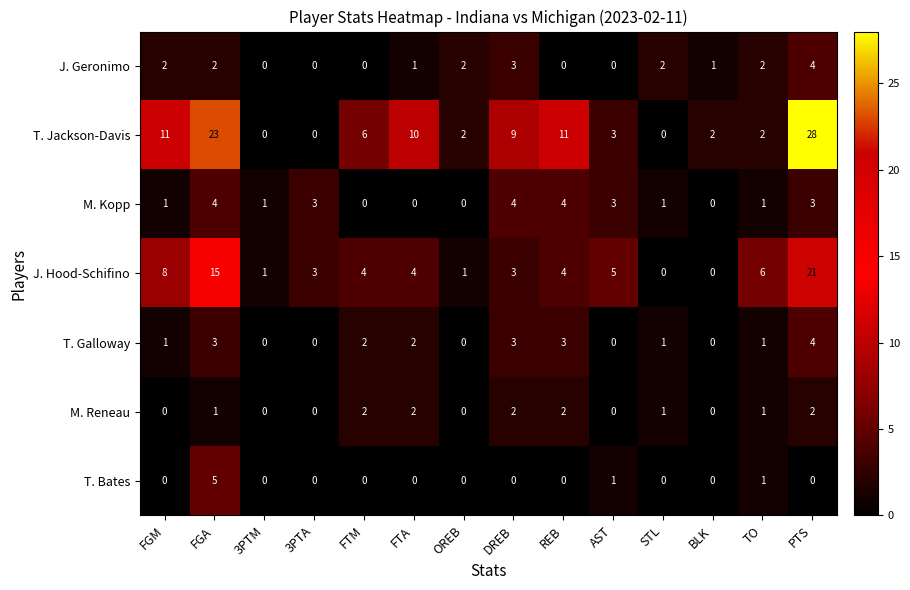

The value of J. Hood-Schifino at AST is 5. True or false?

True